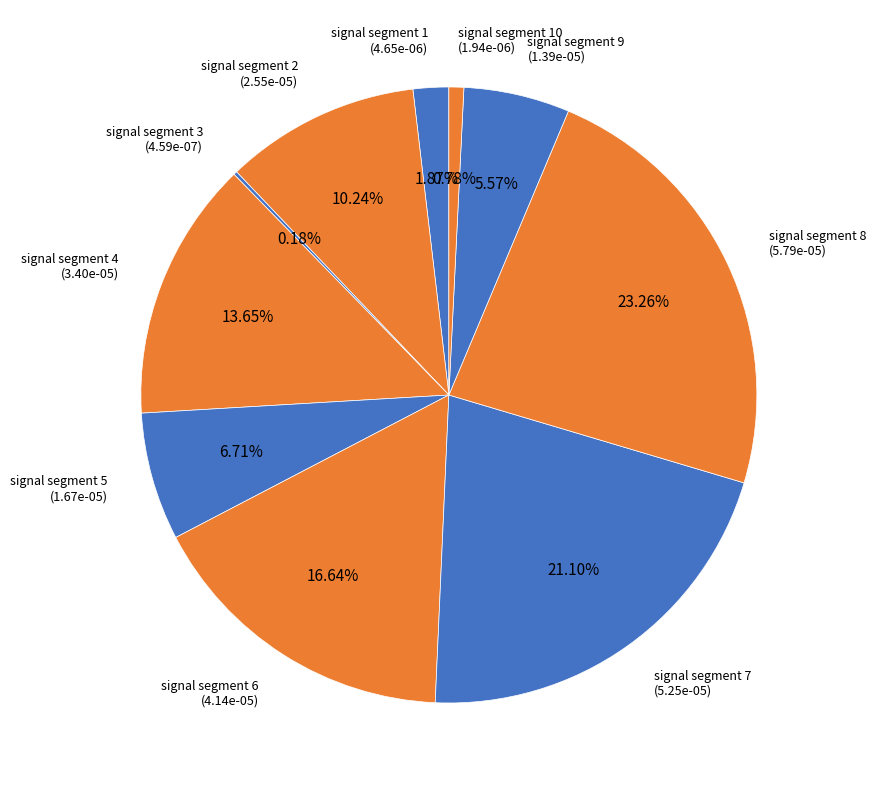

How many slices are in this pie chart?

10